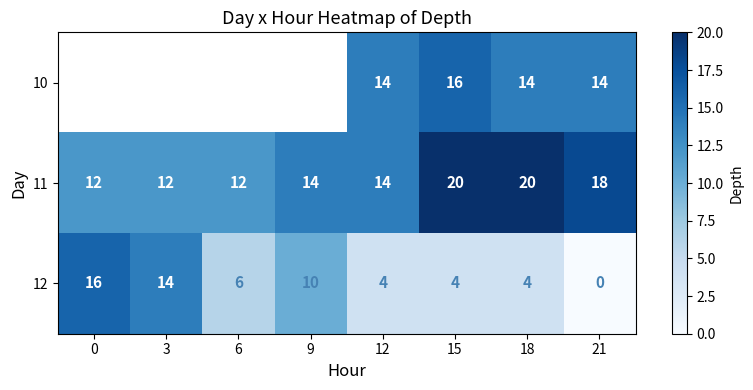

Which category has the lowest value in the 12 series?

21